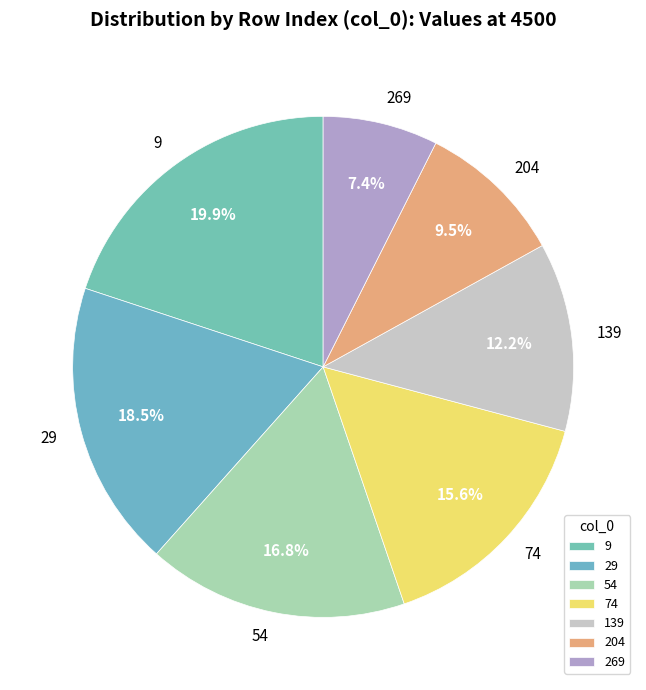

What percentage is NOT represented by 269?

92.6%